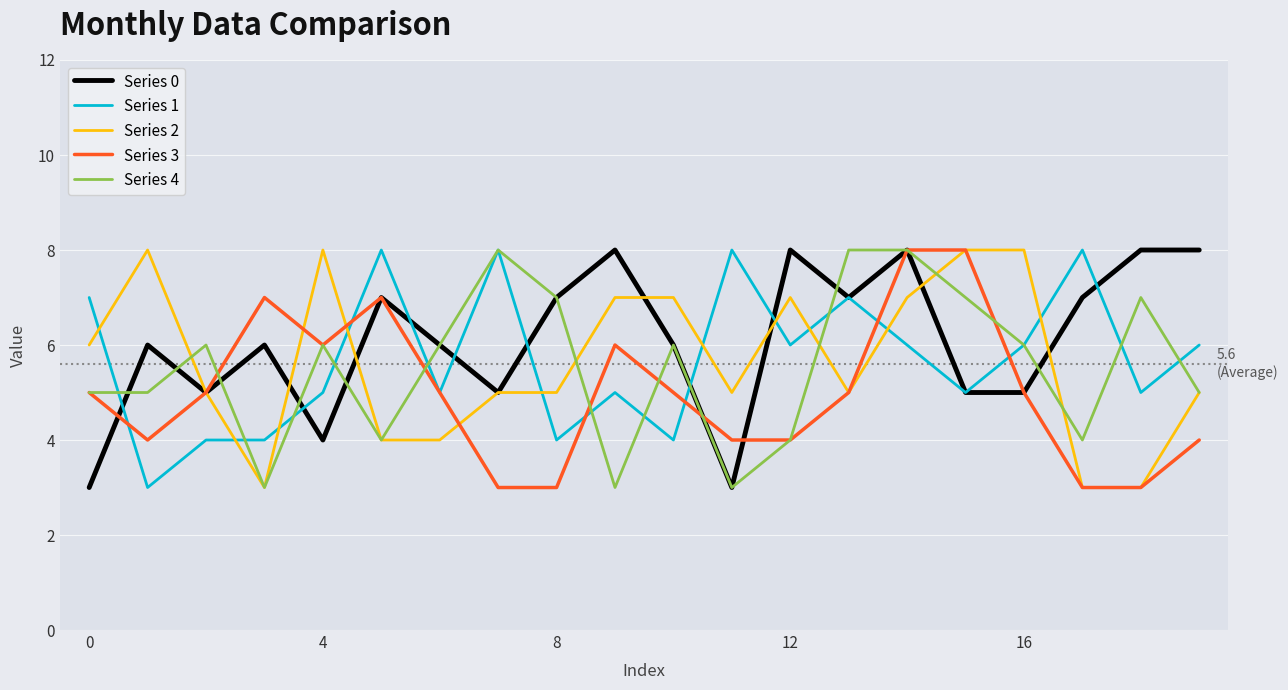

What is the smallest value displayed?

3